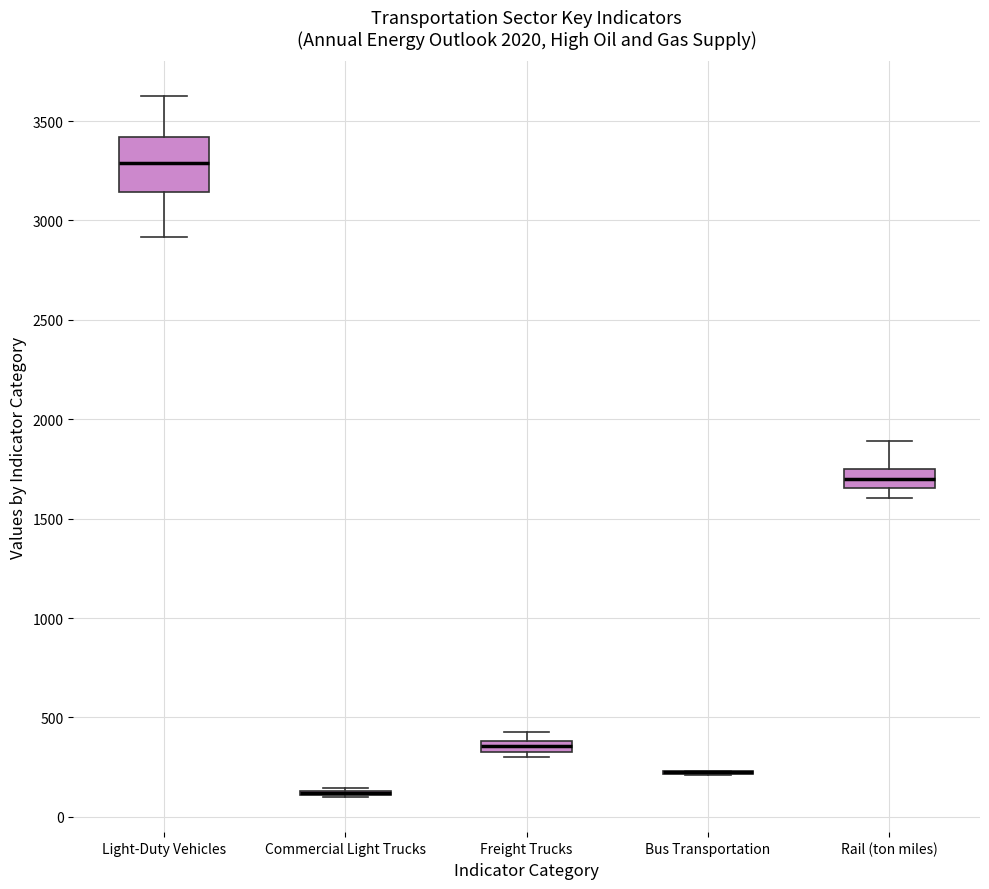

Comparing the boxes themselves (not the whiskers), which one is the tallest?

Light-Duty Vehicles